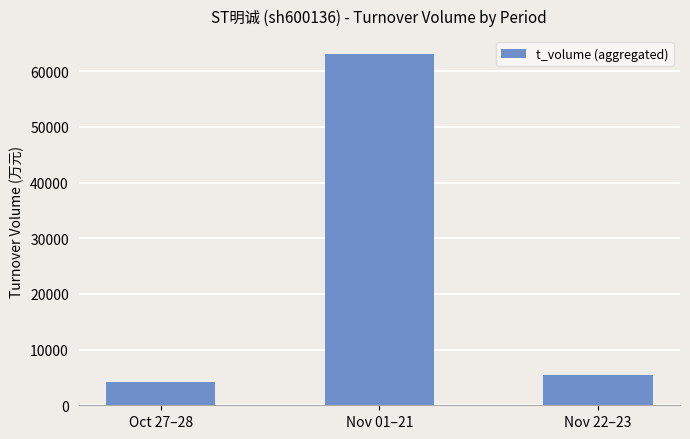

How many values are below 5477?

1